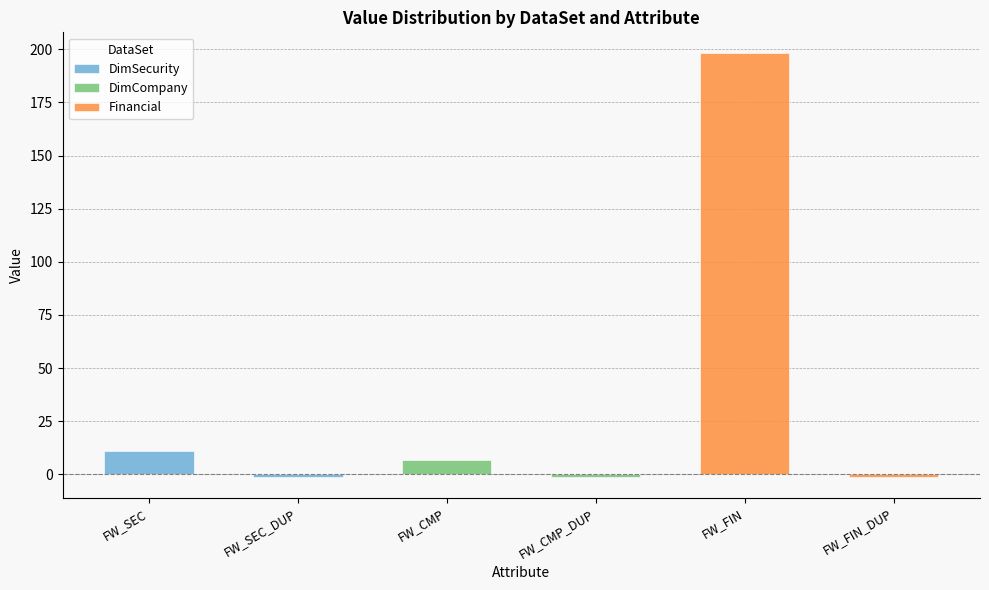

Rank the categories by value from lowest to highest.

FW_SEC_DUP, FW_CMP_DUP, FW_FIN_DUP, FW_CMP, FW_SEC, FW_FIN